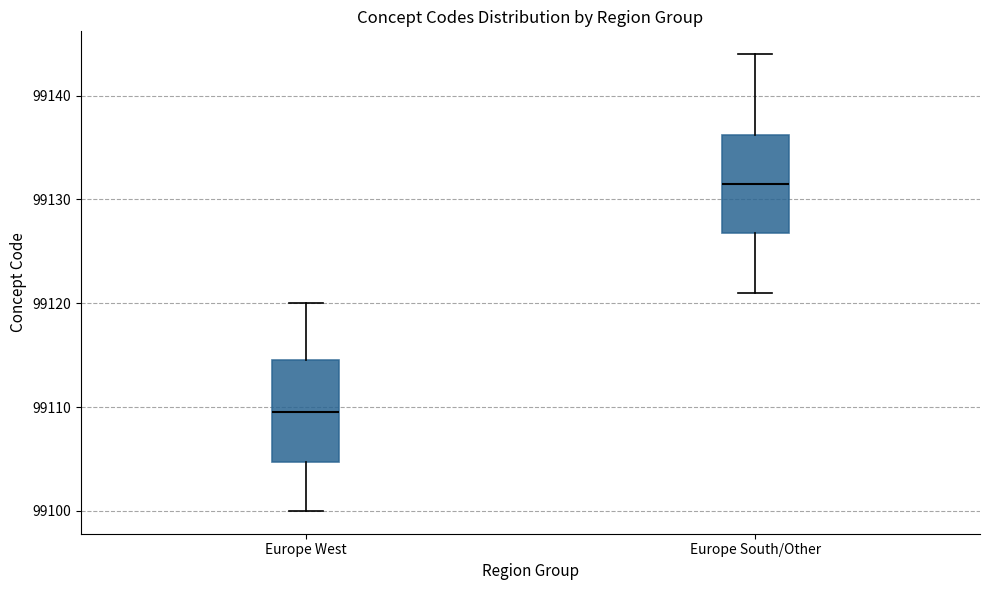

Reading left to right, read every box against the y-axis: the position of its median line, the range the box covers, and the ends of its whiskers. The values are not printed on the chart, so give them approximately, as read against the axis.

Europe West: median 99110, box 99105 to 99115, whiskers 99100 to 99120
Europe South/Other: median 99132, box 99127 to 99136, whiskers 99121 to 99144